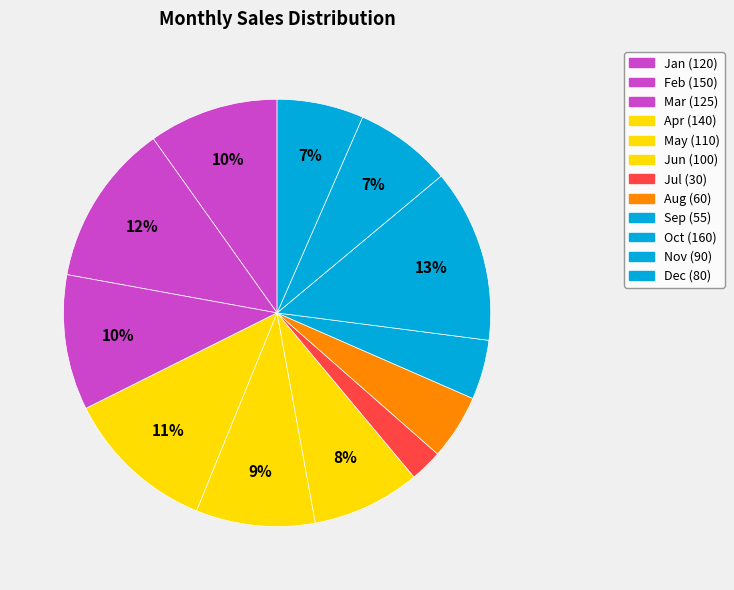

To the nearest percent, what is the difference between the Apr and Oct slice percentages?

2%